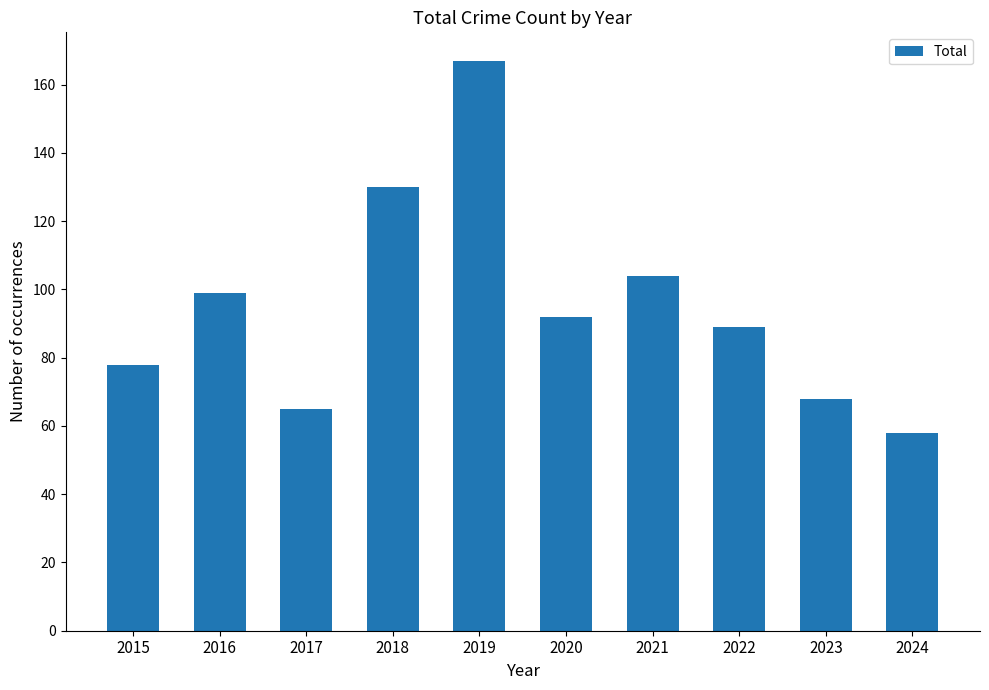

What value does the data have at 2016?

99